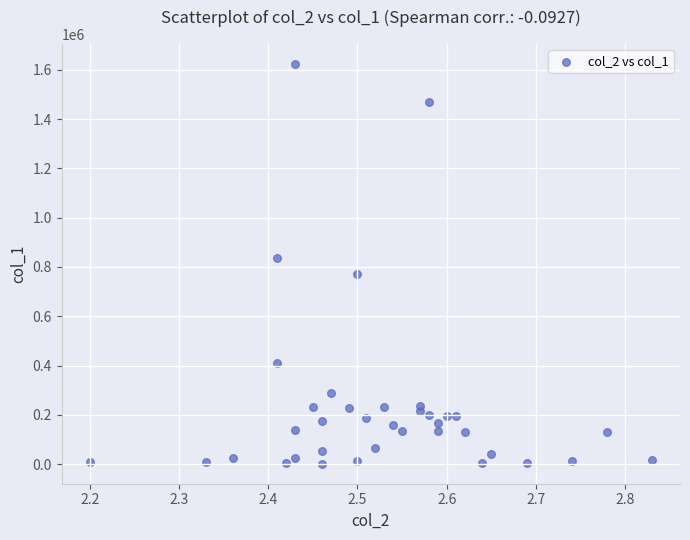

What Y value in the scatter plot is closest to 812500?

835000